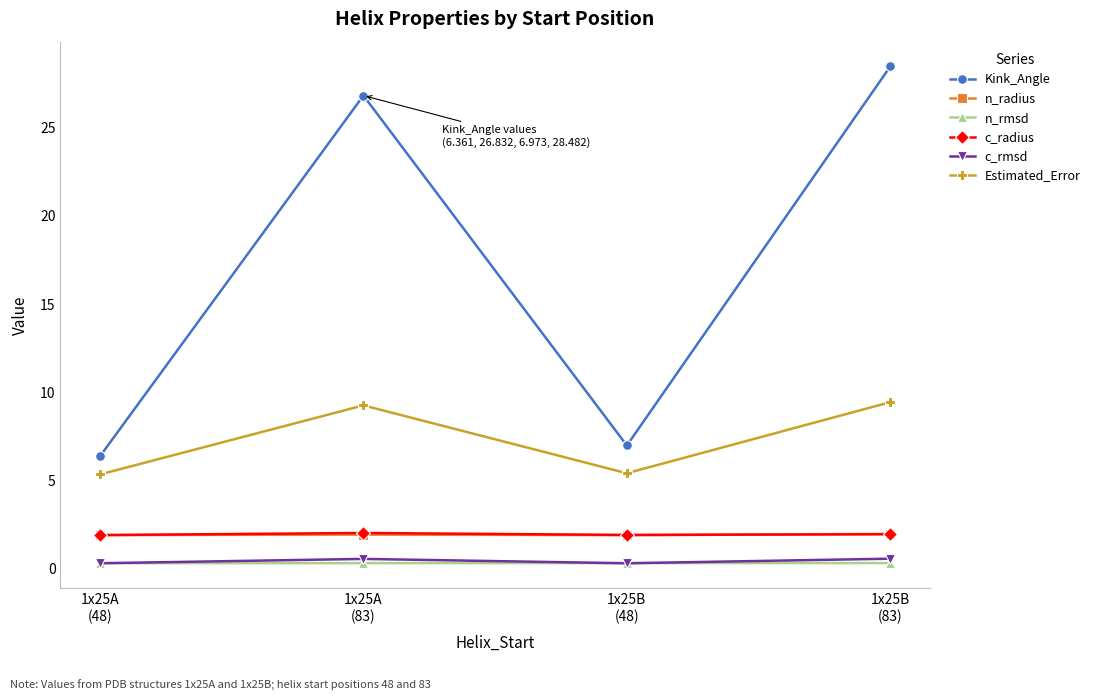

What is the smallest value displayed?

0.3